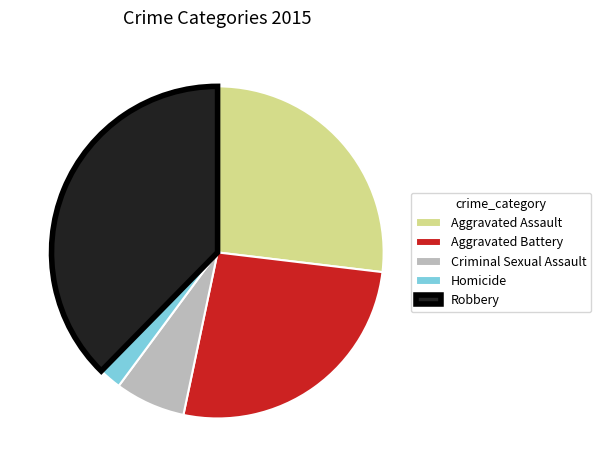

Is it true that Aggravated Battery is 26% of the pie?

True